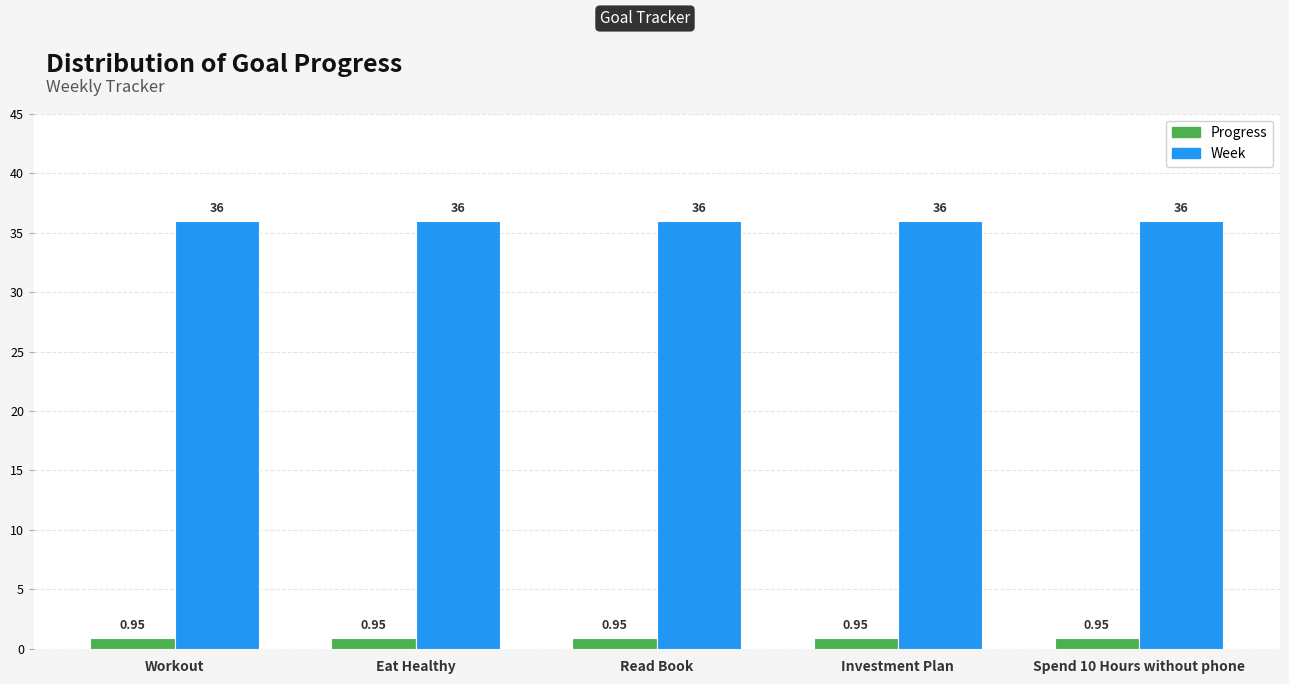

How many bars are there in each group?

2